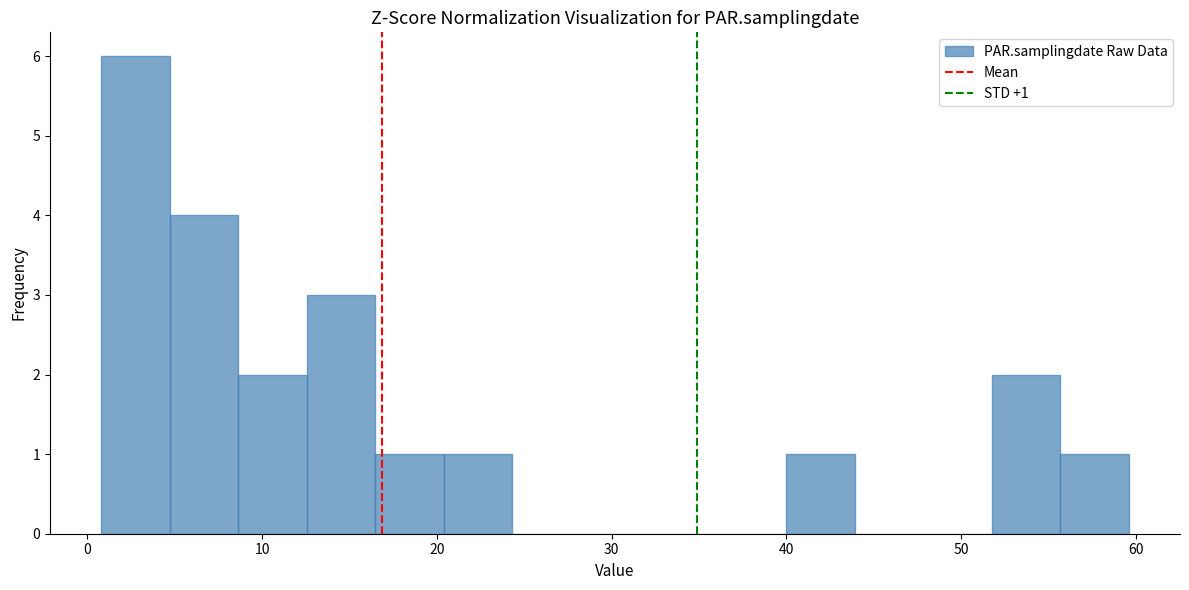

Around what value on the x-axis is the tallest bar? Give the approximate position of its centre, as read against the axis.

3